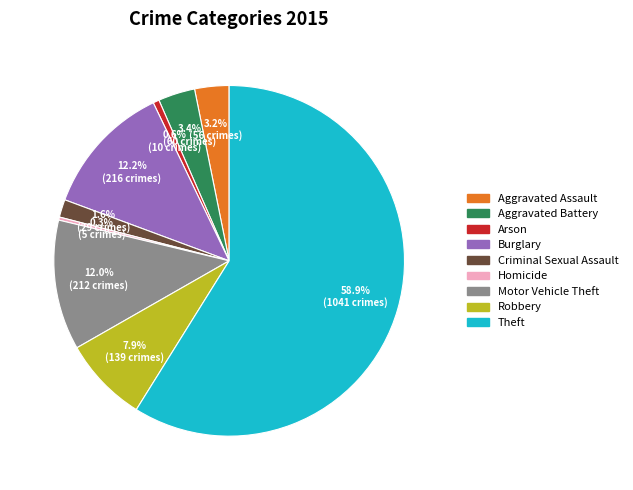

What portion of the pie excludes Burglary?

87.8%